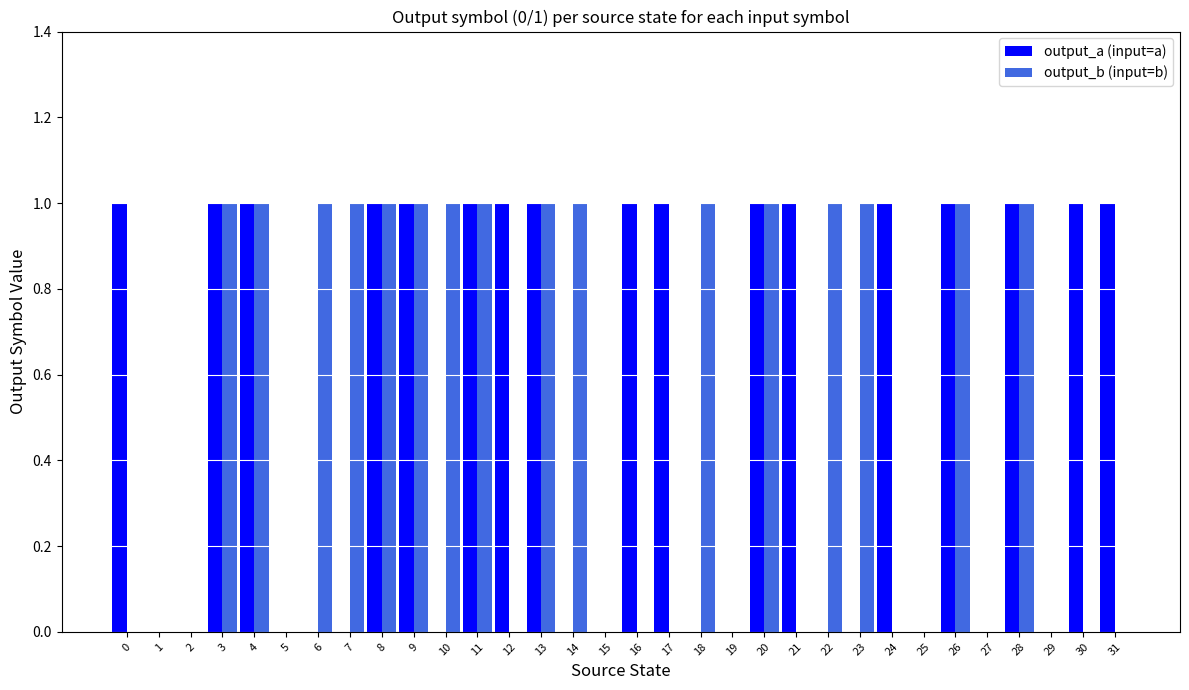

The value of output_a (input=a) at 21 is 1. True or false?

True